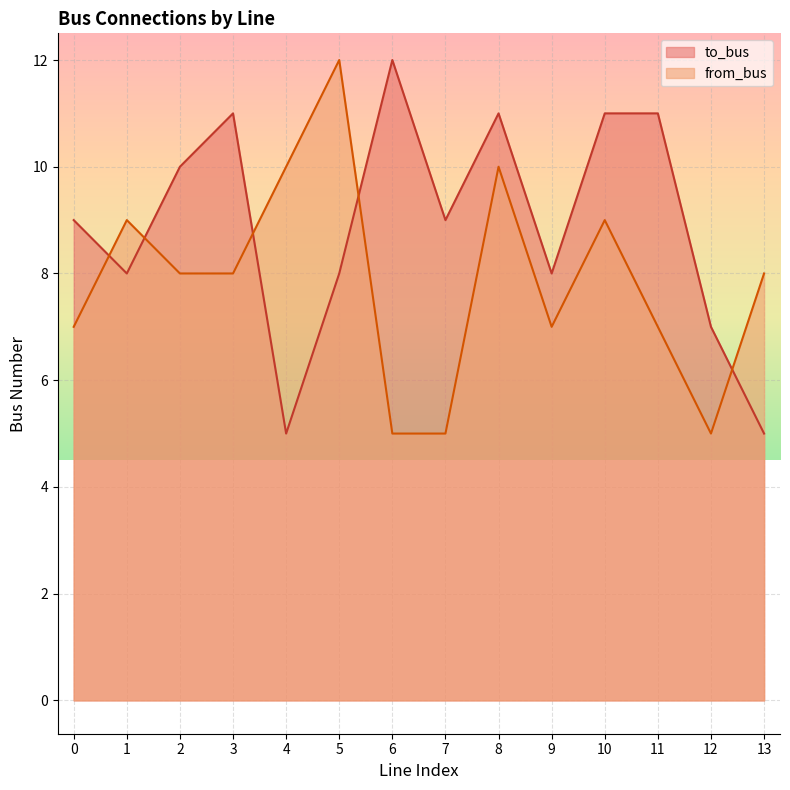

The to_bus series shows 10 at 2. True or false?

True